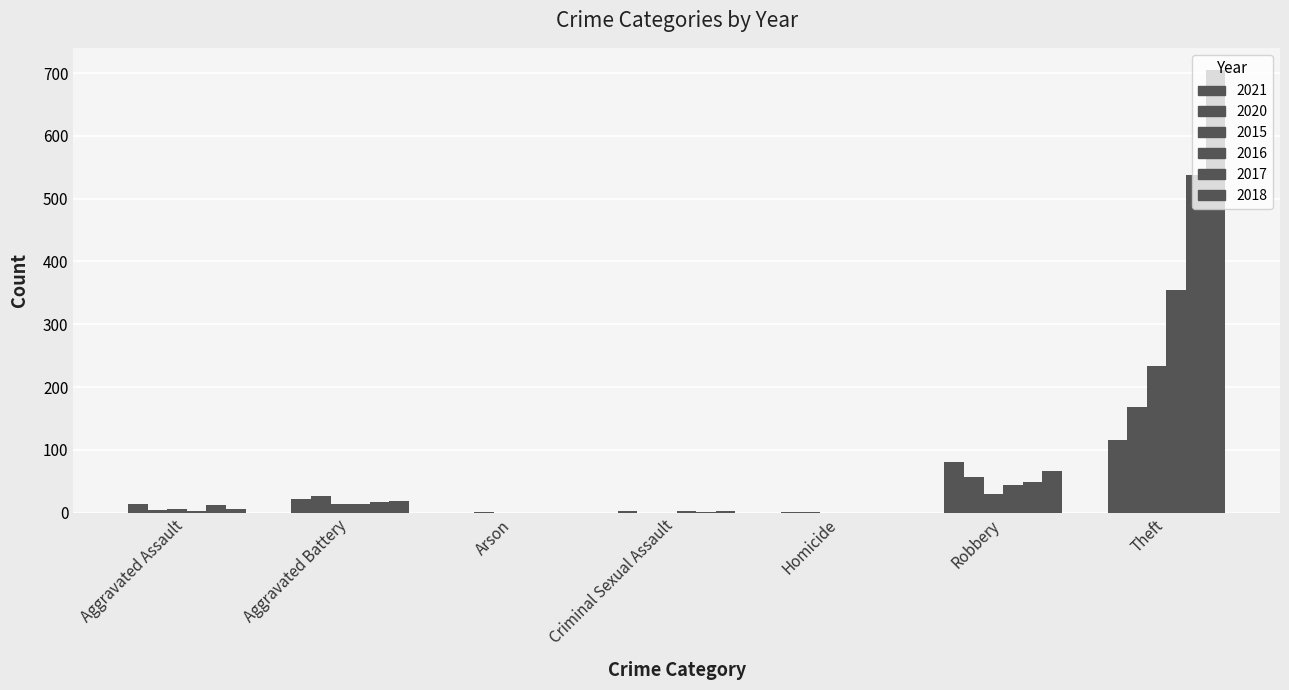

How many groups of bars are there?

7